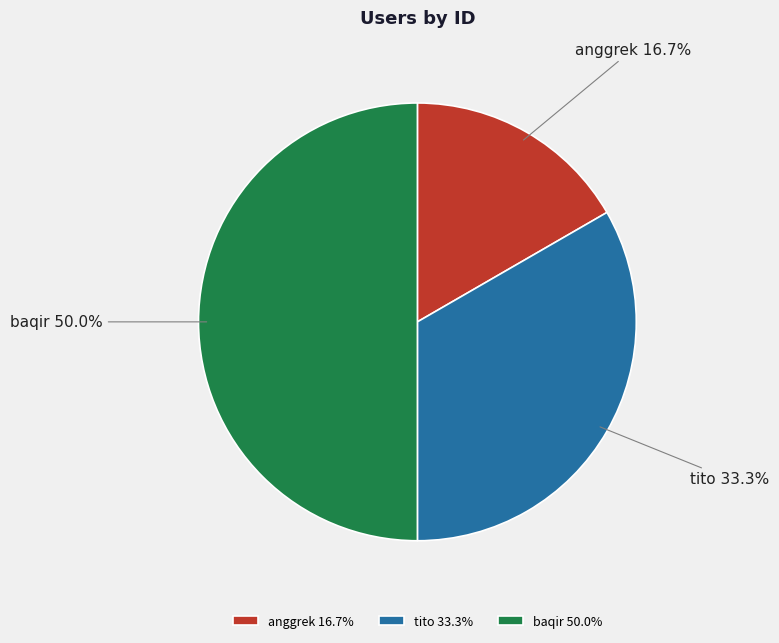

To the nearest percent, what percentage of the pie is anggrek?

17%